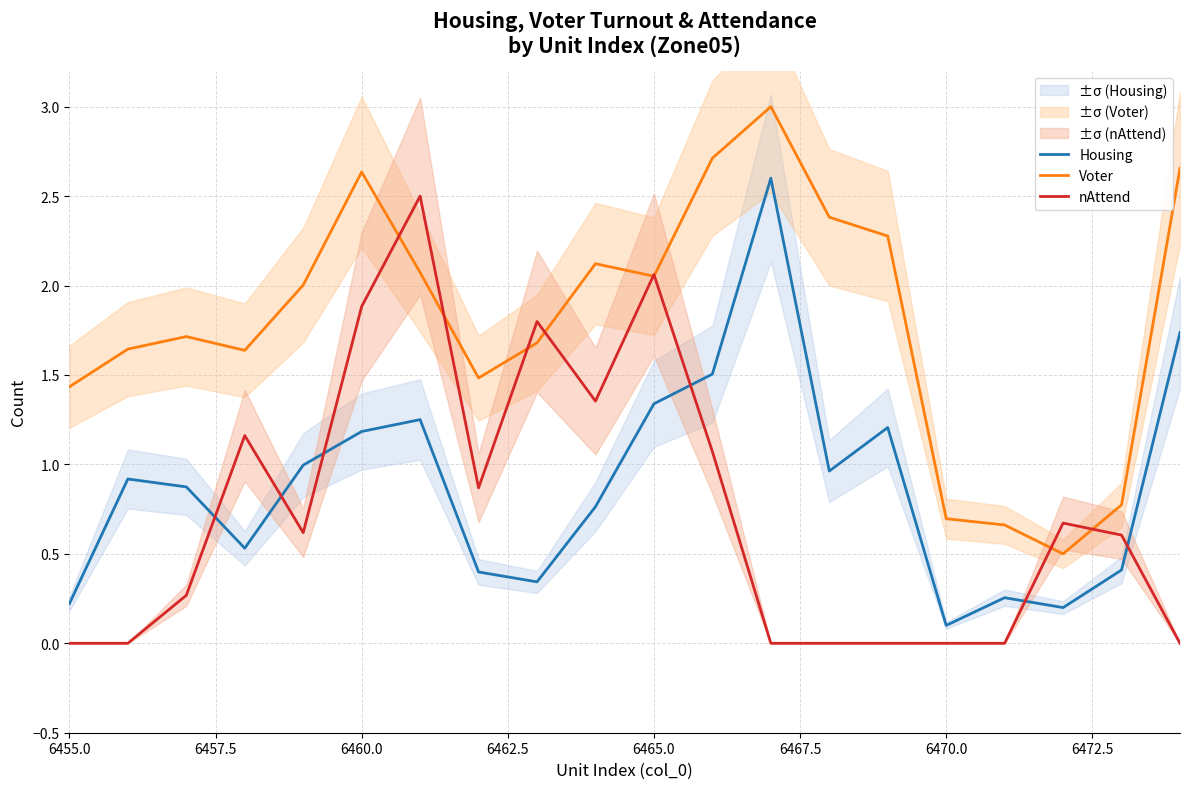

How many times do Housing and nAttend cross each other?

6